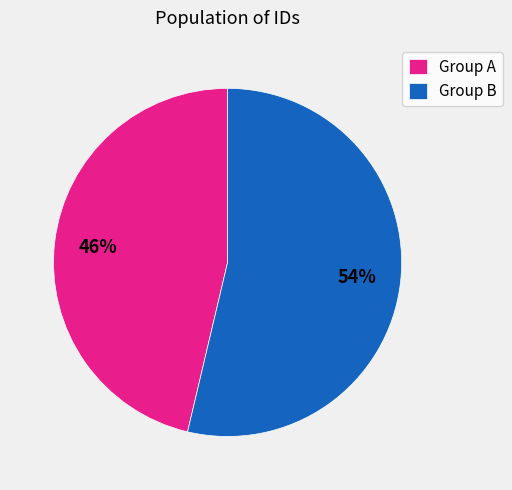

Is it true that Group B is 54% of the pie?

True